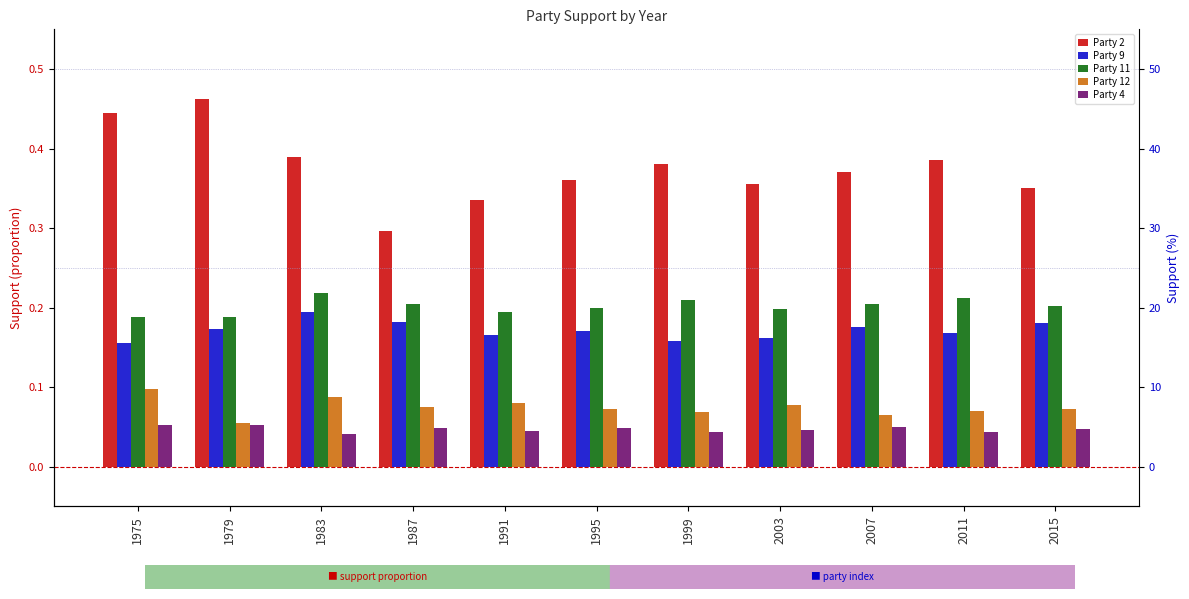

What is the value of the Party 9 bar at the 10th from the left?

0.2